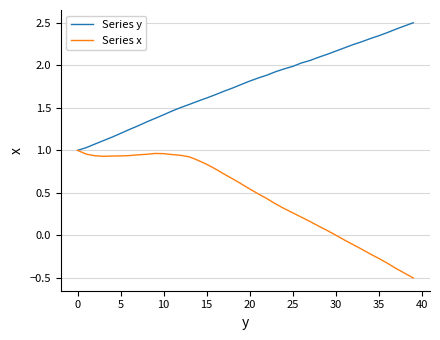

Which series has the largest total across all categories?

Series y